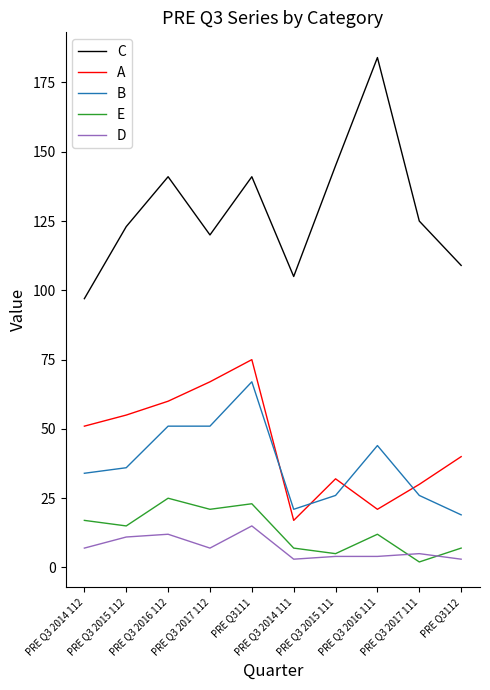

Reading left to right, transcribe all the data shown in this chart.

C: PRE Q3 2014 112=97	PRE Q3 2015 112=123	PRE Q3 2016 112=141	PRE Q3 2017 112=120	PRE Q3111=141	PRE Q3 2014 111=105	PRE Q3 2015 111=145	PRE Q3 2016 111=184	PRE Q3 2017 111=125	PRE Q3112=109
A: PRE Q3 2014 112=51	PRE Q3 2015 112=55	PRE Q3 2016 112=60	PRE Q3 2017 112=67	PRE Q3111=75	PRE Q3 2014 111=17	PRE Q3 2015 111=32	PRE Q3 2016 111=21	PRE Q3 2017 111=30	PRE Q3112=40
B: PRE Q3 2014 112=34	PRE Q3 2015 112=36	PRE Q3 2016 112=51	PRE Q3 2017 112=51	PRE Q3111=67	PRE Q3 2014 111=21	PRE Q3 2015 111=26	PRE Q3 2016 111=44	PRE Q3 2017 111=26	PRE Q3112=19
E: PRE Q3 2014 112=17	PRE Q3 2015 112=15	PRE Q3 2016 112=25	PRE Q3 2017 112=21	PRE Q3111=23	PRE Q3 2014 111=7	PRE Q3 2015 111=5	PRE Q3 2016 111=12	PRE Q3 2017 111=2	PRE Q3112=7
D: PRE Q3 2014 112=7	PRE Q3 2015 112=11	PRE Q3 2016 112=12	PRE Q3 2017 112=7	PRE Q3111=15	PRE Q3 2014 111=3	PRE Q3 2015 111=4	PRE Q3 2016 111=4	PRE Q3 2017 111=5	PRE Q3112=3